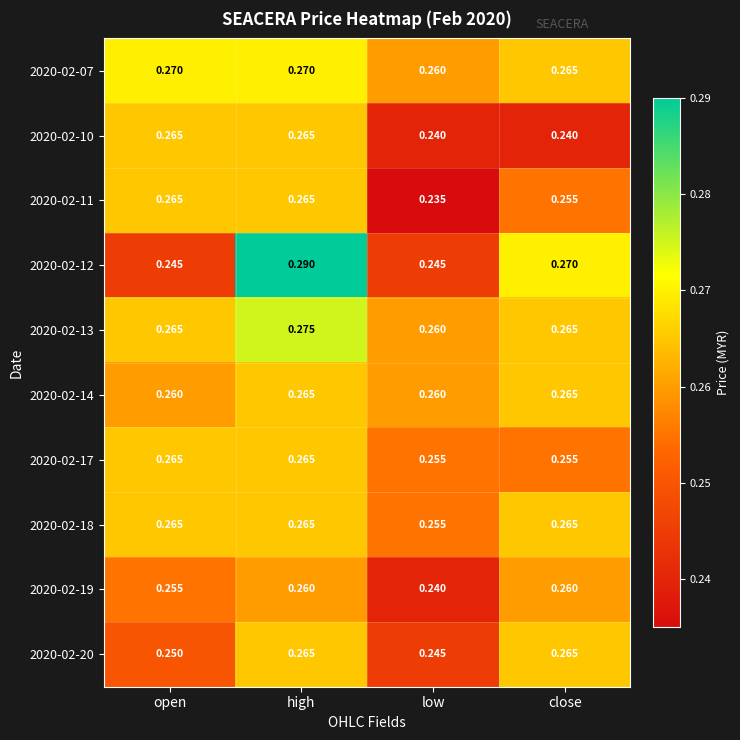

At which category is the sum across all series the highest?

high